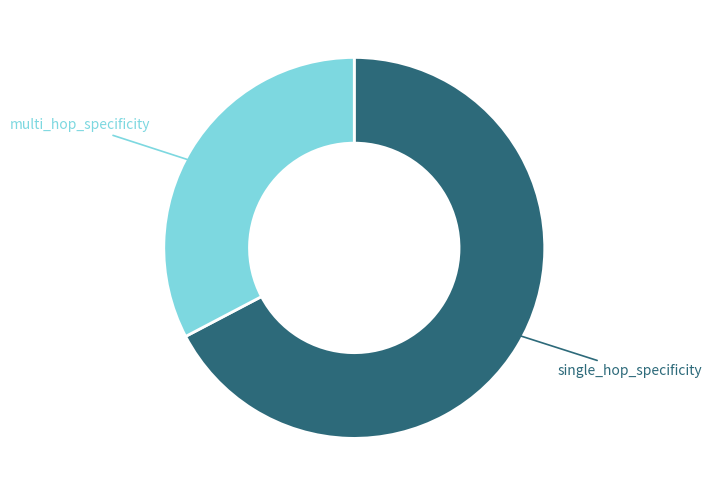

True or false: single_hop_specificity accounts for 43% of the total.

False